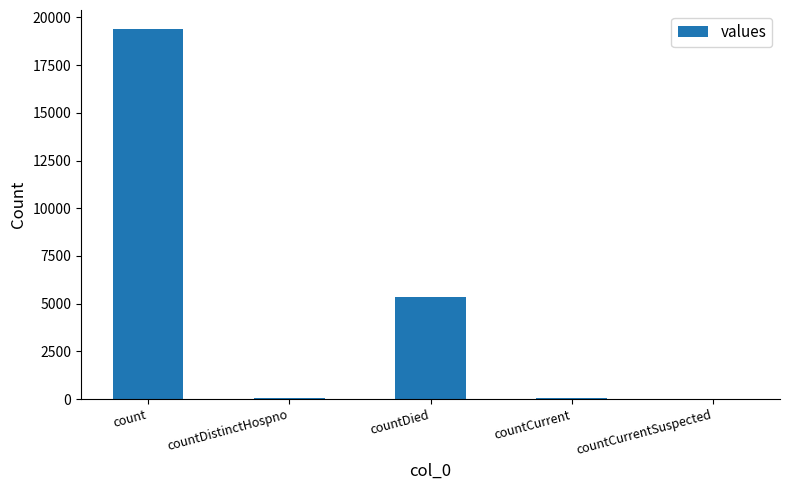

The value at countDied is 5357. True or false?

True